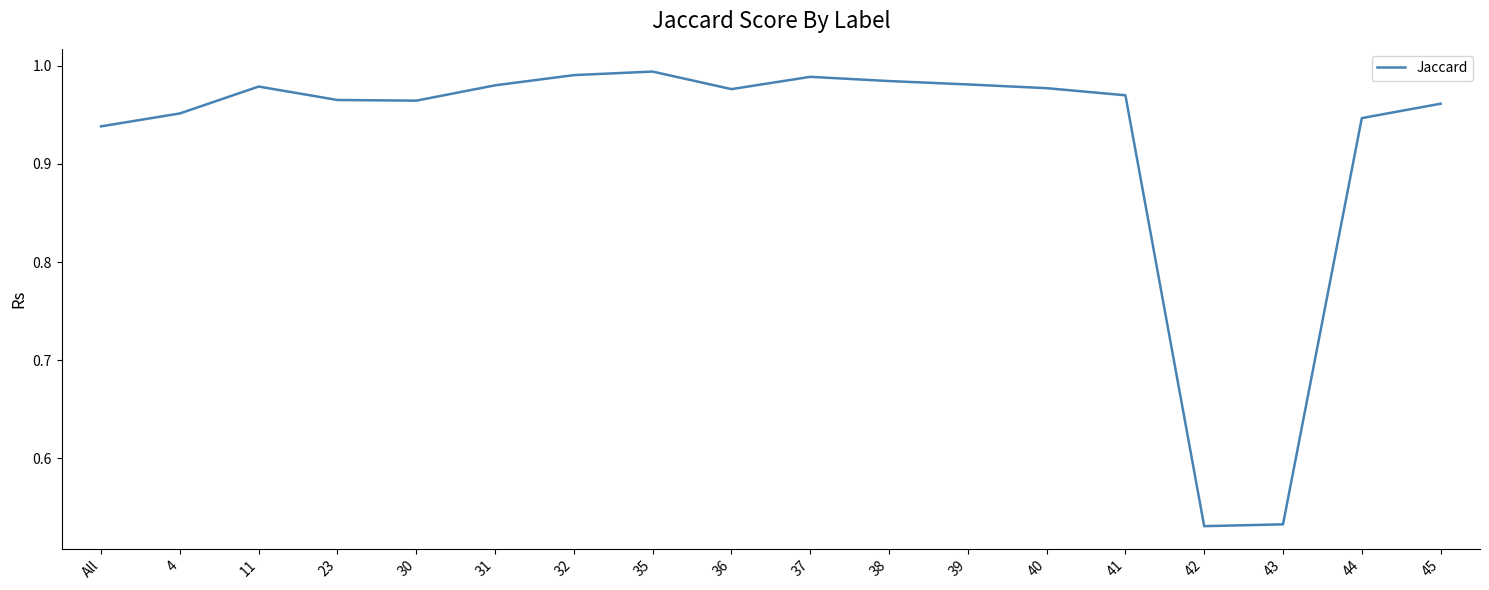

True or false: the data shows 0.5 at 38.

False